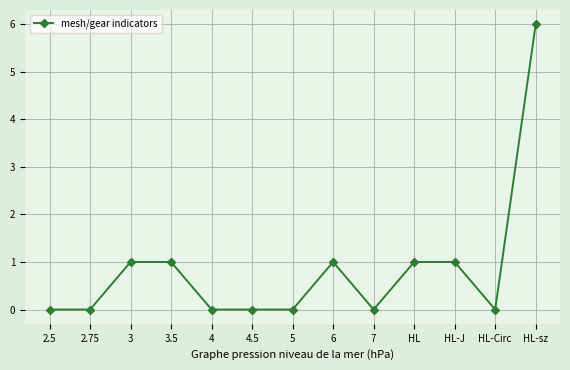

True or false: there are more than 0 points higher than both neighbors.

True